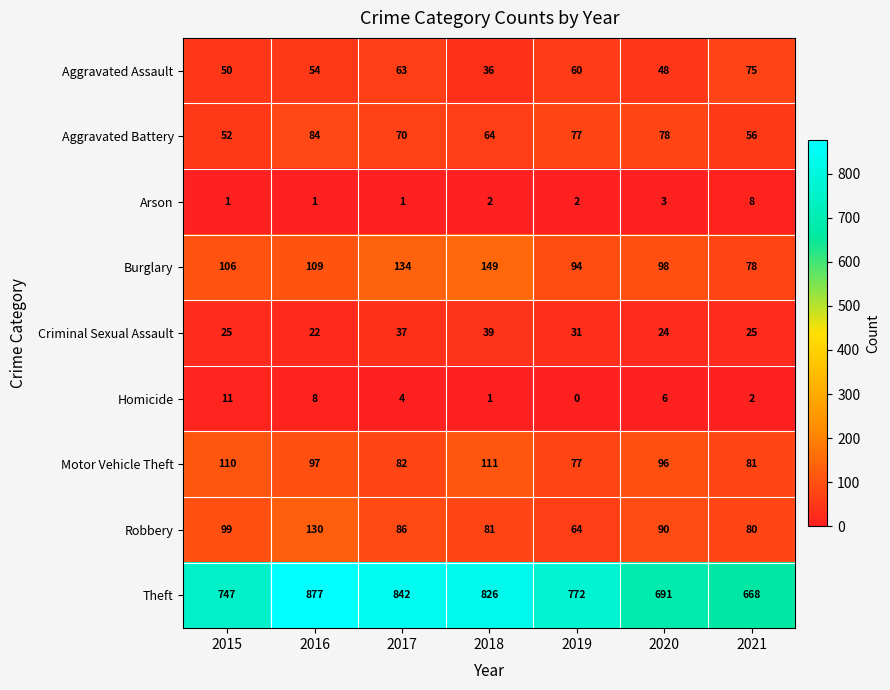

What is the maximum value shown in the chart?

877